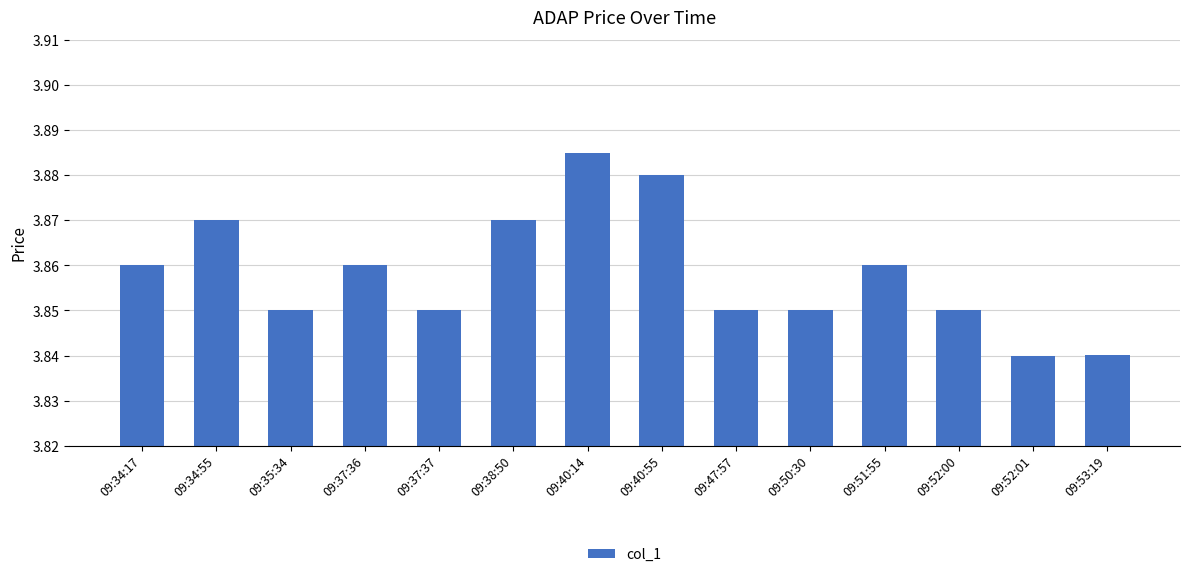

At which category does the chart reach its peak across all series?

09:40:14